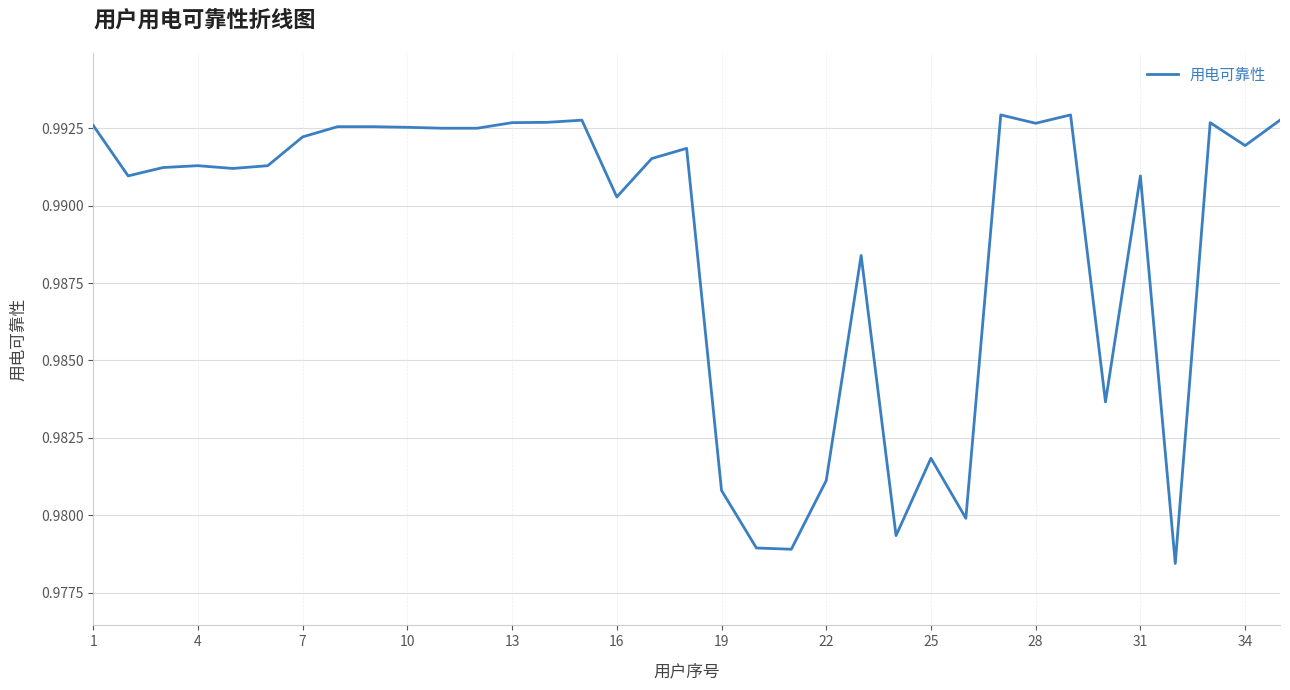

What is the value of the 20th point from the left?

1.0